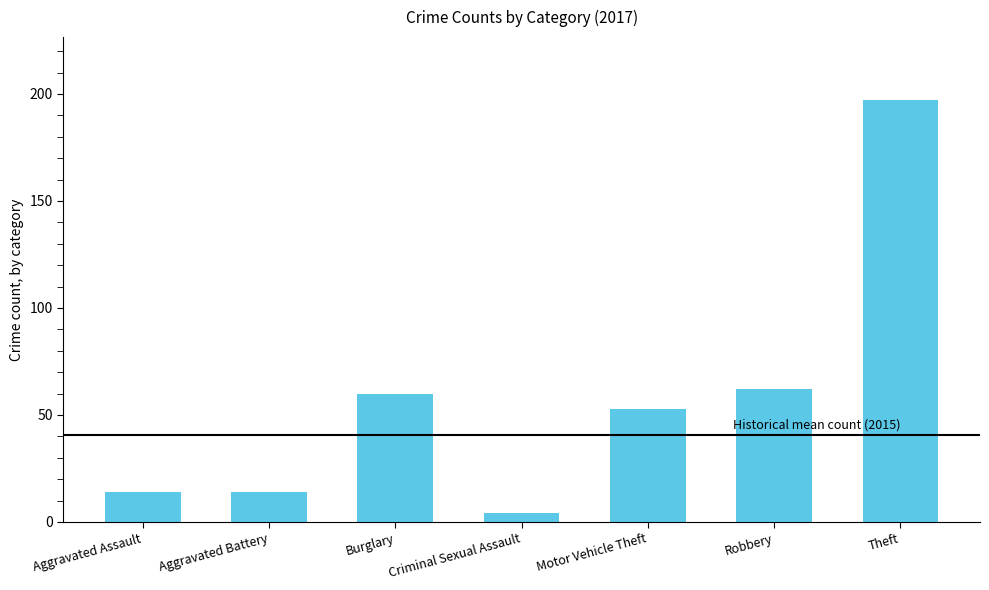

What is the label of the 4th bar from the left?

Criminal Sexual Assault